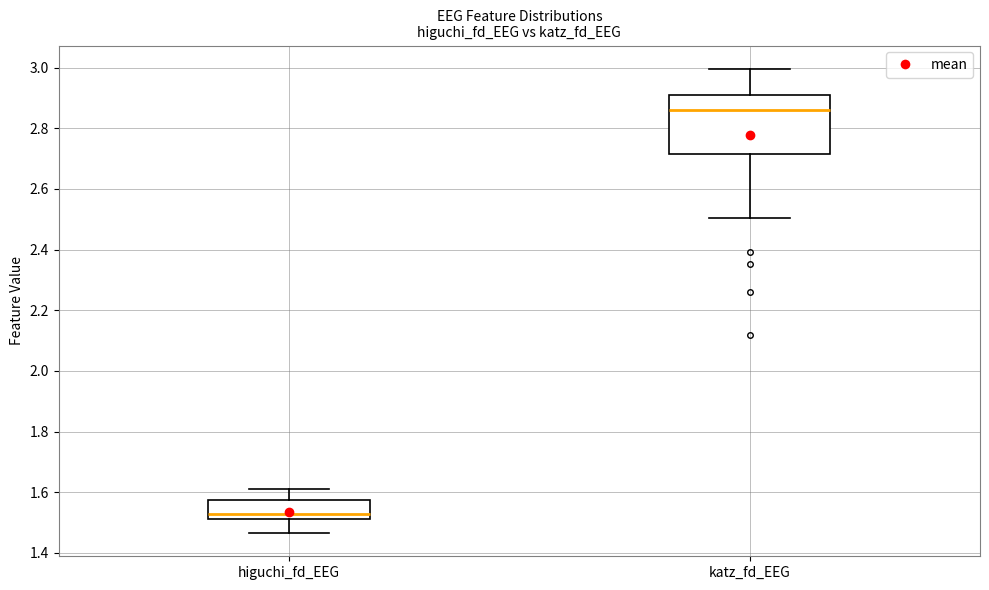

Where does the median line of the box for katz_fd_EEG sit on the y-axis? The values are not printed on the chart, so give them approximately, as read against the axis.

2.86